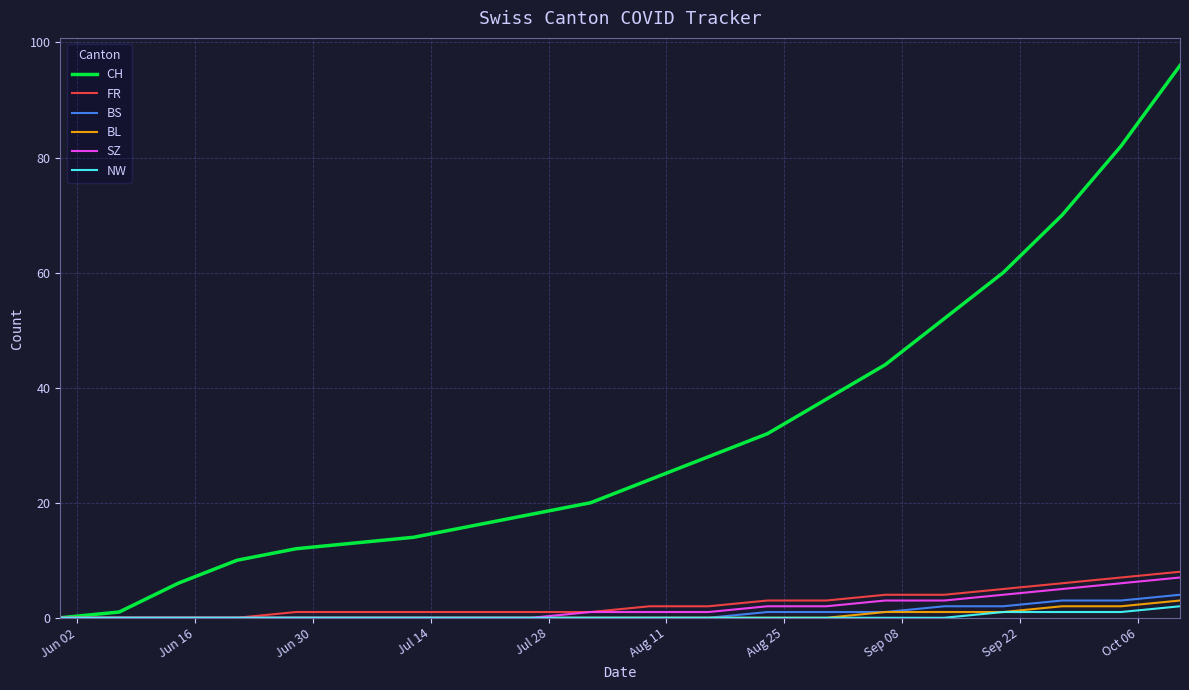

What is the difference between the second highest and minimum values in the BL series?

2